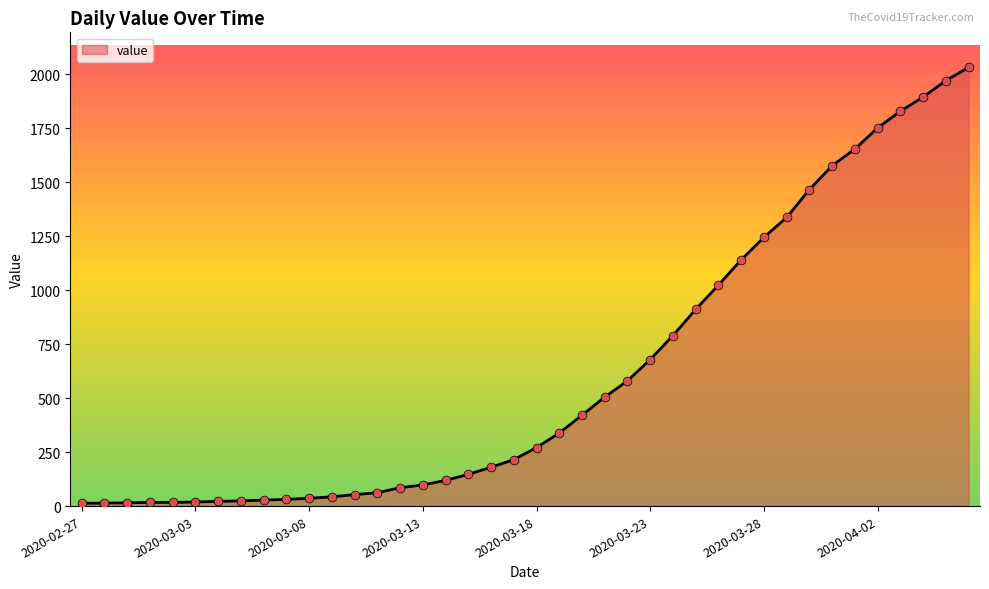

What is the difference between the maximum and minimum values?

2019